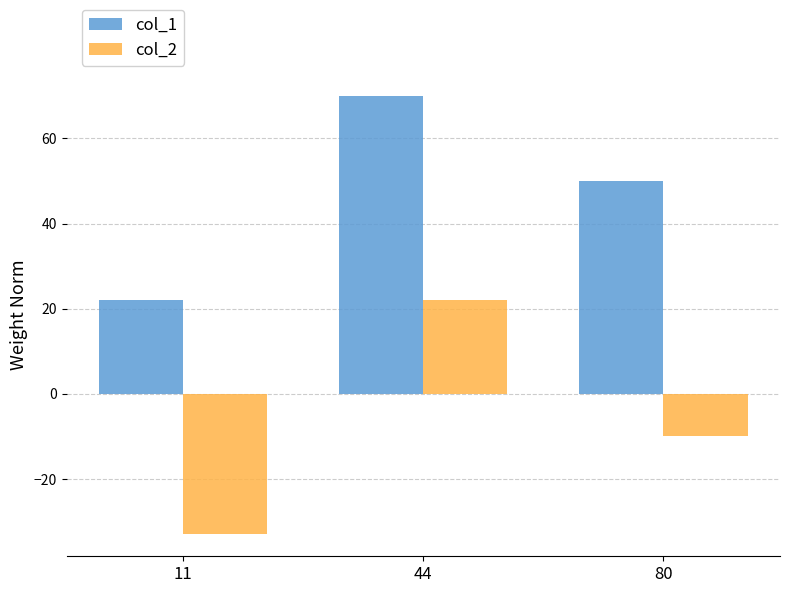

Reading left to right, extract all data points from this chart.

col_1: 22	70	50
col_2: -33	22	-10